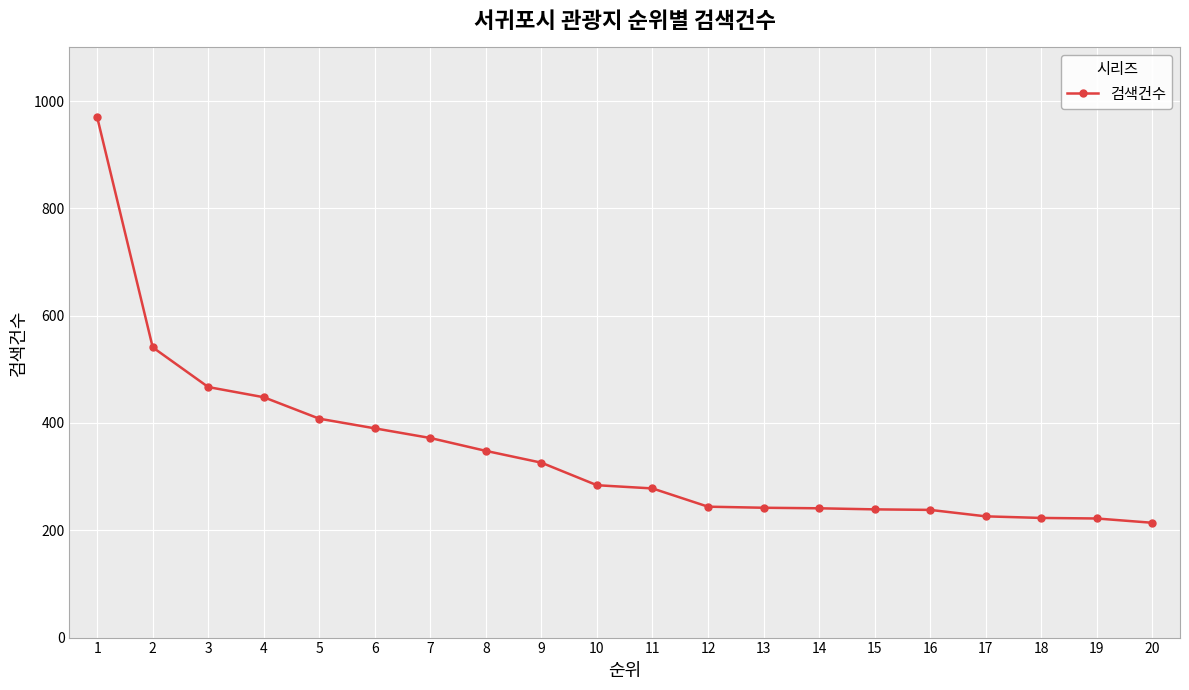

At which label is the value closest to 592?

2